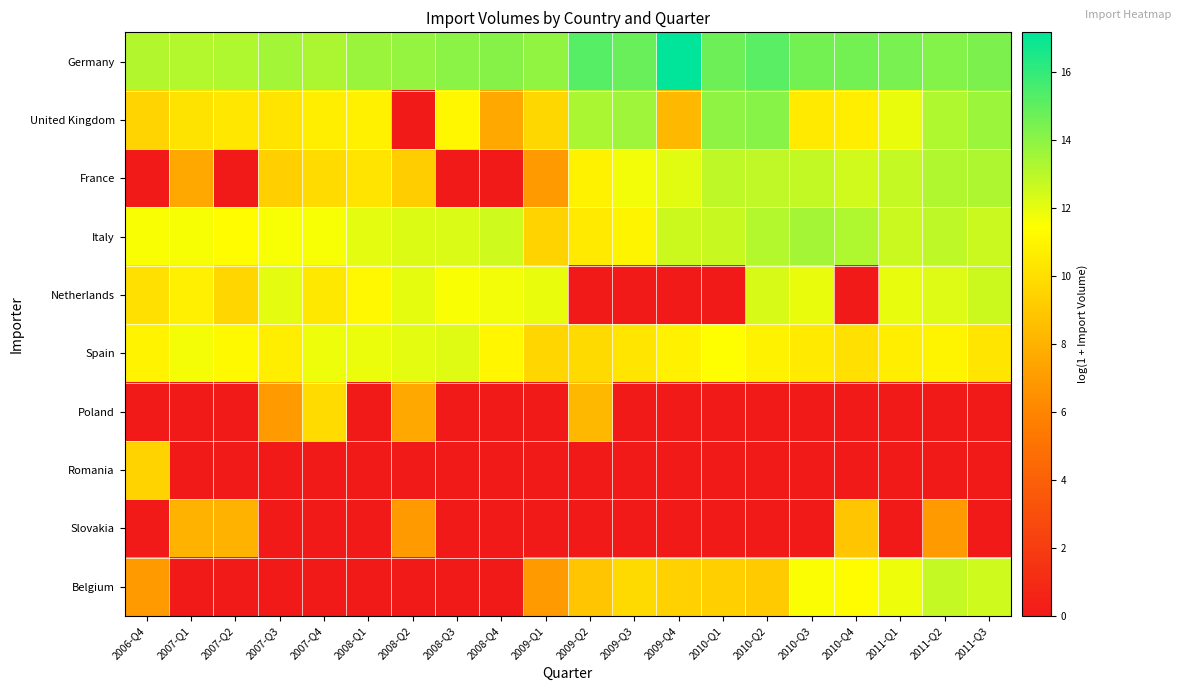

At 2009-Q3, list the series in order from largest to smallest.

Germany, United Kingdom, France, Italy, Spain, Belgium, Netherlands, Poland, Romania, Slovakia